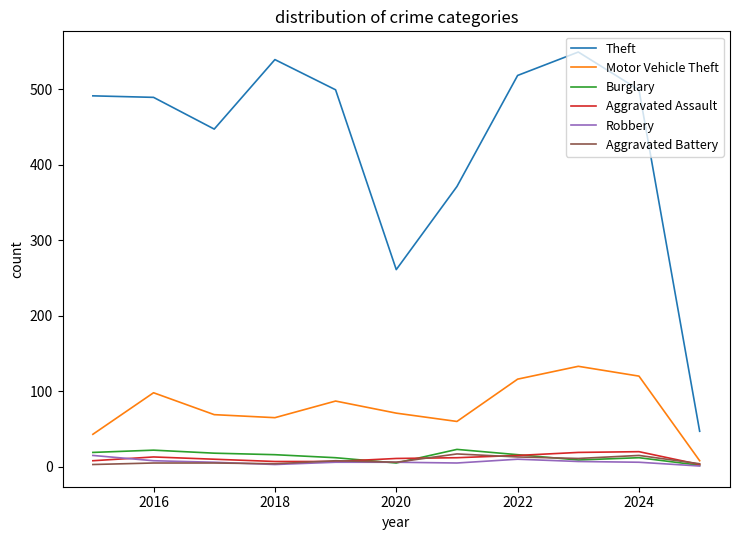

What is the maximum value for Aggravated Battery?

17